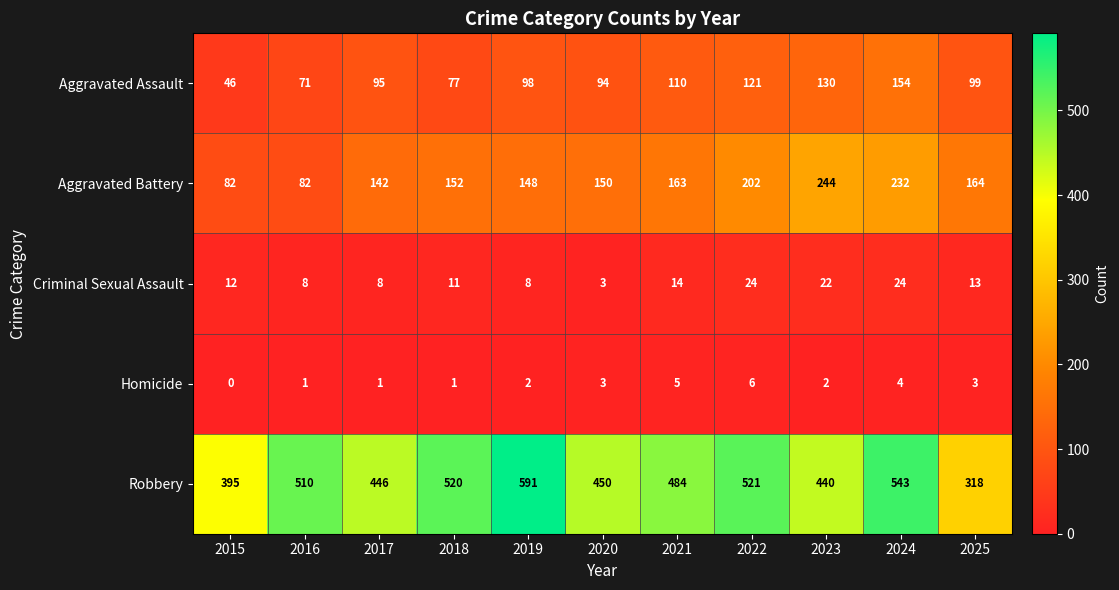

Which series has the largest range (max minus min)?

Robbery